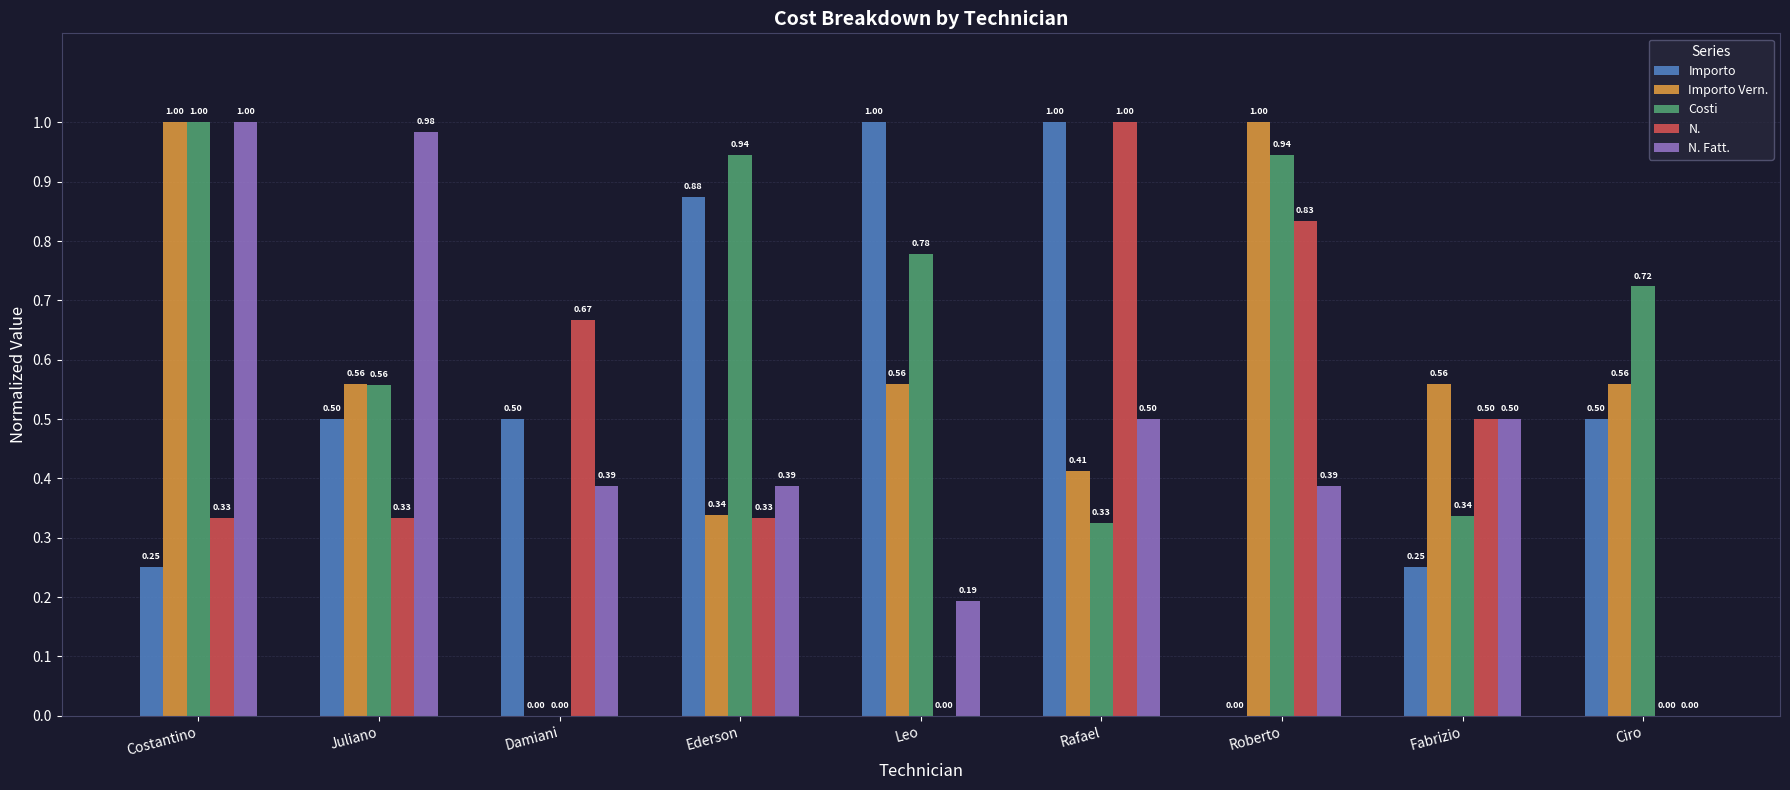

Is it true that N. equals 1.0 at Rafael?

True